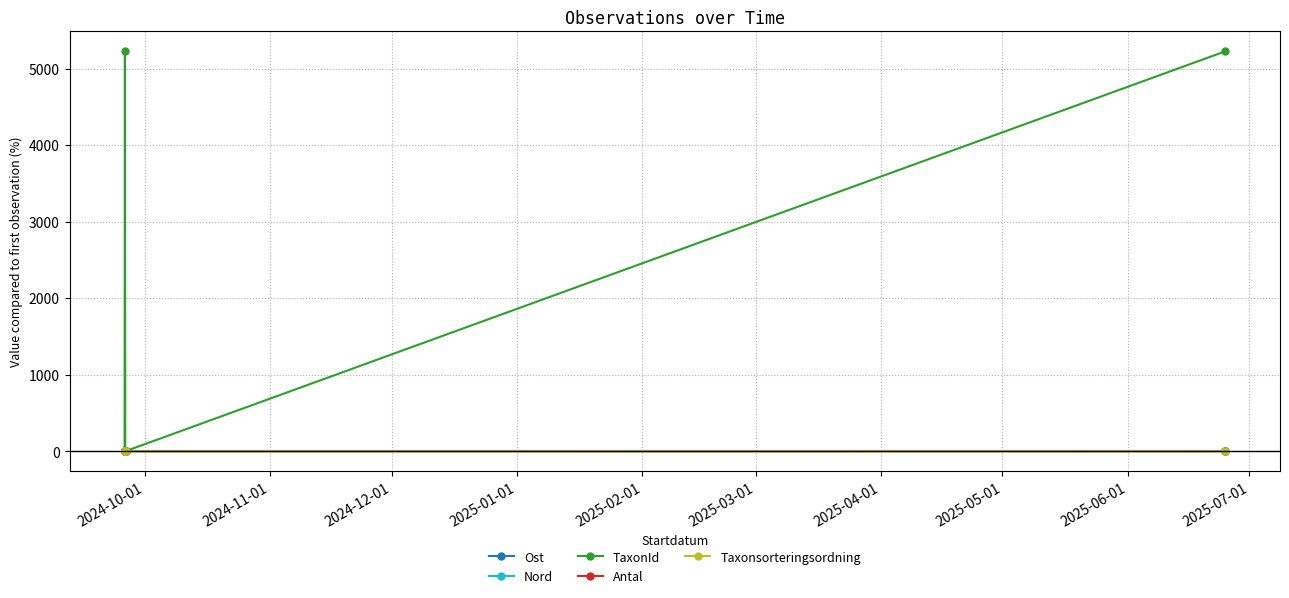

Which series has the widest spread of values?

TaxonId